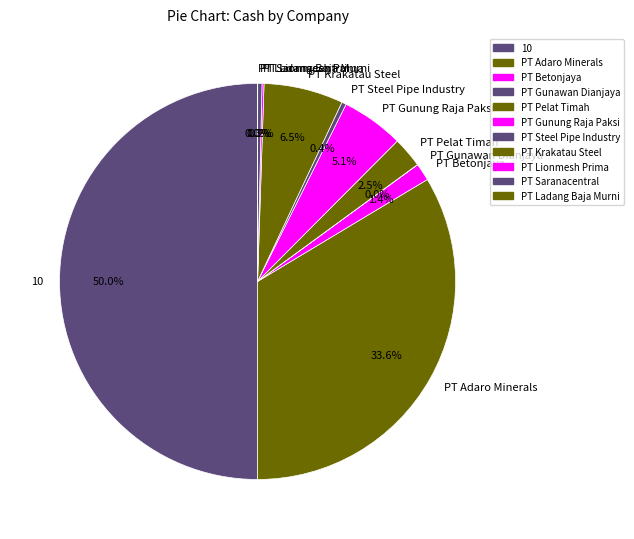

Is PT Krakatau Steel the majority of the pie?

No